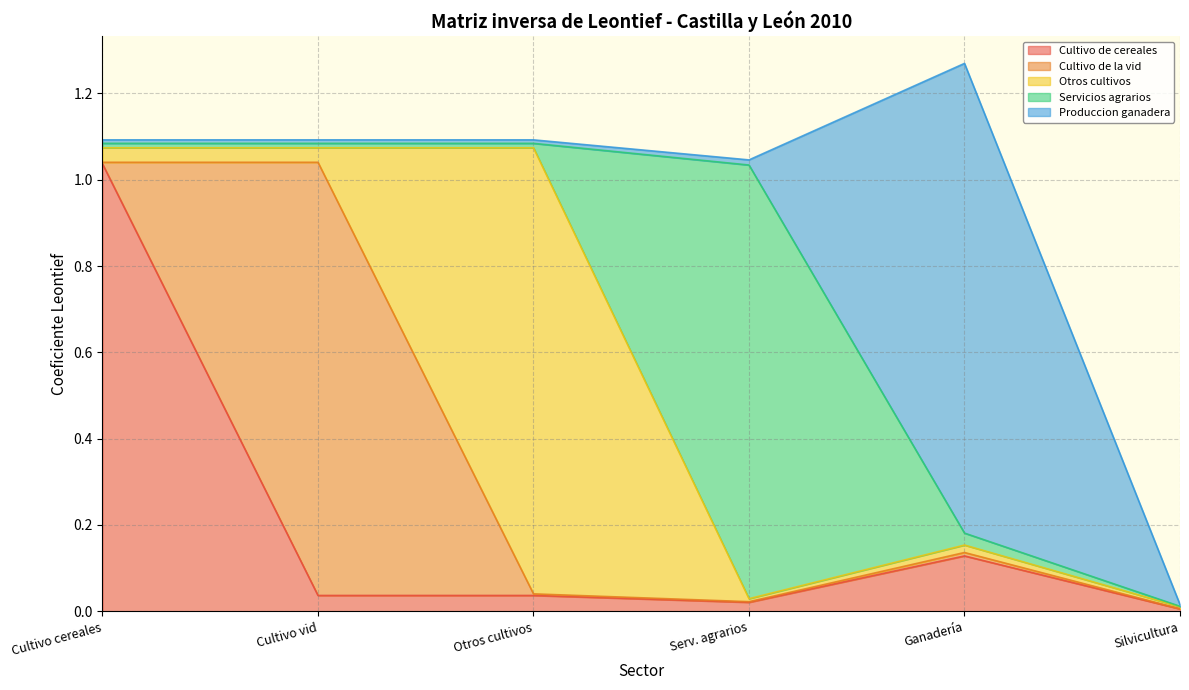

True or false: Produccion ganadera has more than 1 points higher than both neighbors.

False